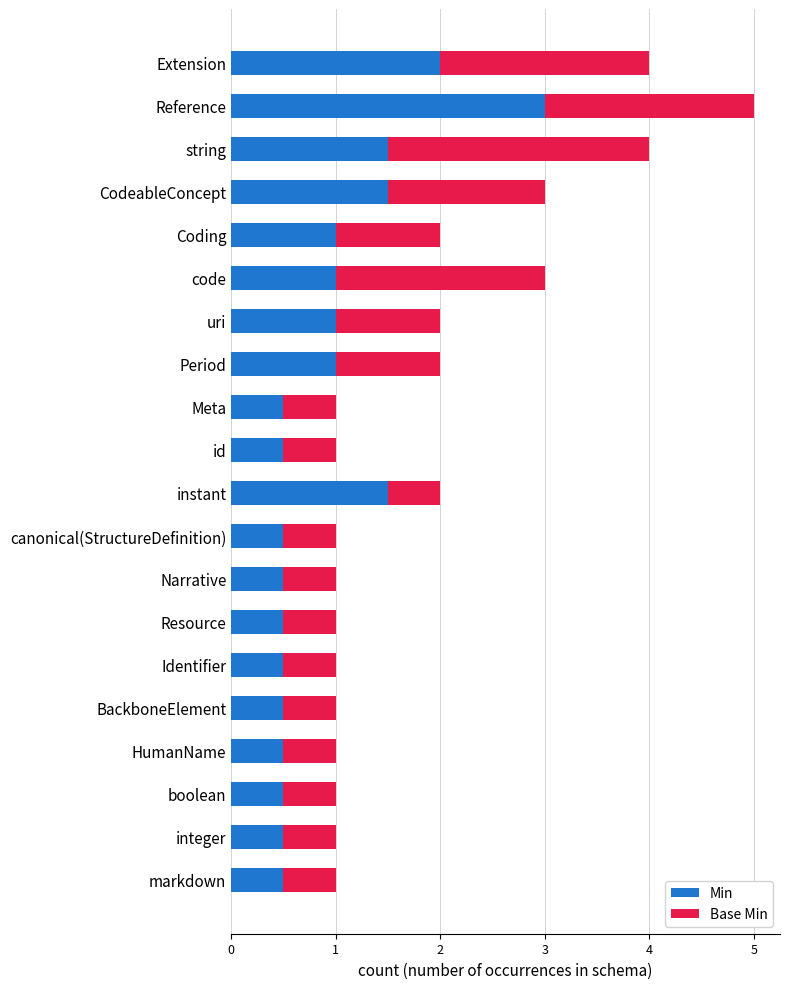

Is it true that Min equals 0.5 at integer?

True